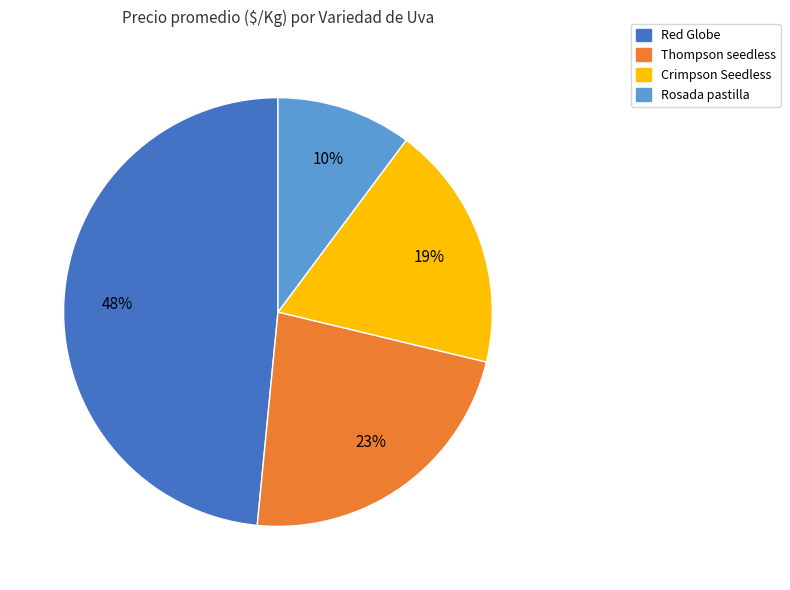

To the nearest percent, what portion does Thompson seedless represent?

23%